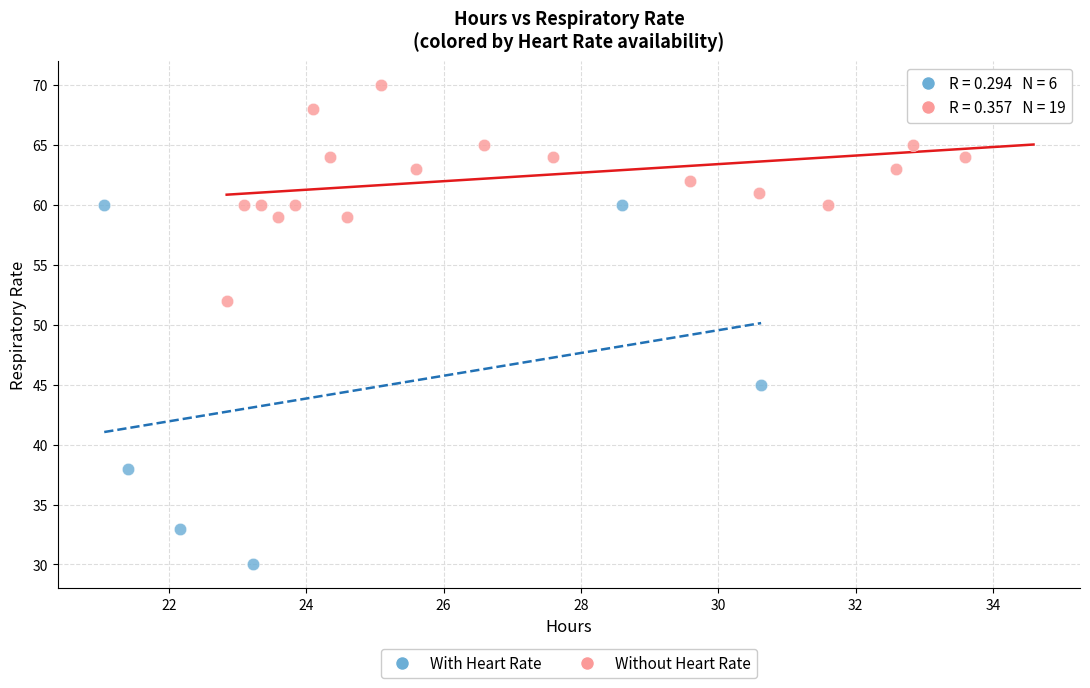

Which series reaches the maximum Y coordinate?

Without Heart Rate